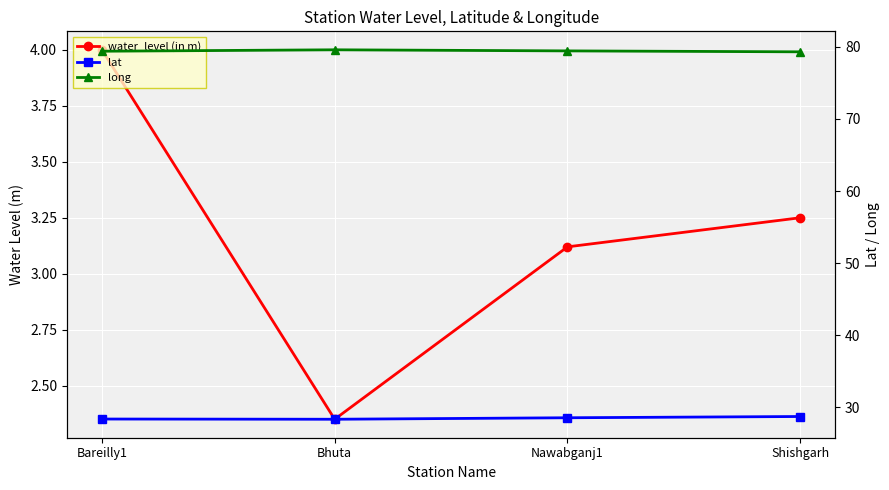

In water_level (in m), how many points are lower than both neighbors (excluding endpoints)?

1